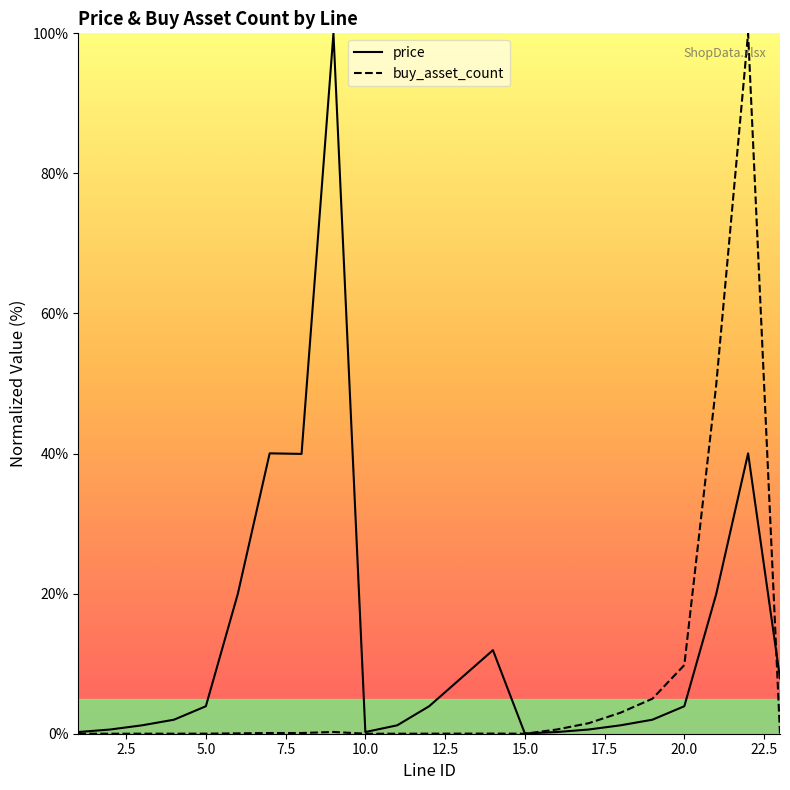

At how many categories does at least one series exceed 37?

5